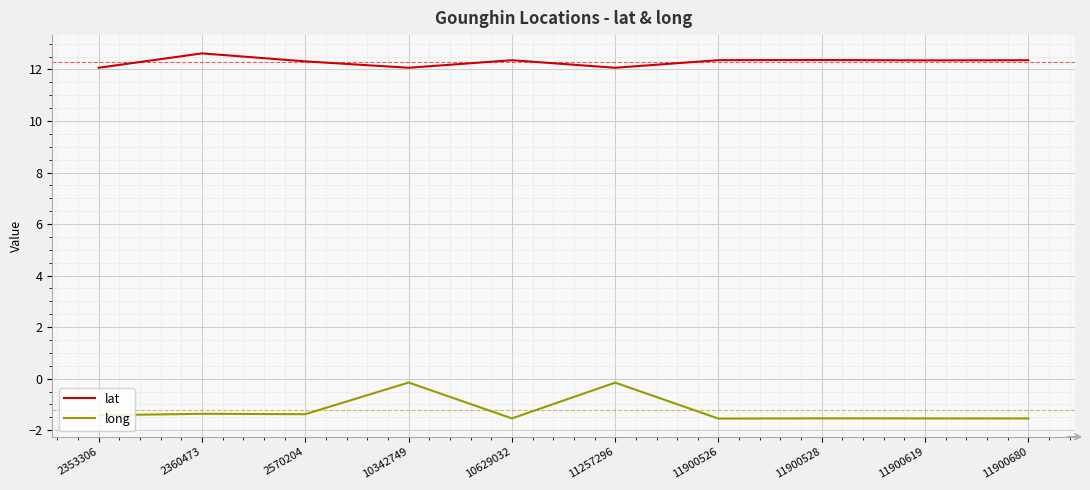

Which series has the largest range (max minus min)?

long